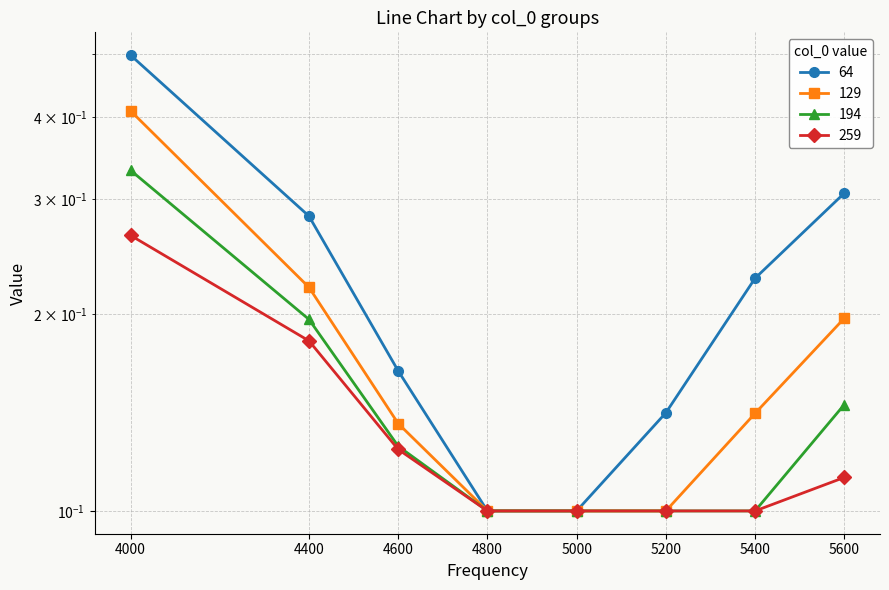

Reading left to right, extract all data points from this chart.

64: 0.5	0.3	0.2	0.1	0.1	0.1	0.2	0.3
129: 0.4	0.2	0.1	0.1	0.1	0.1	0.1	0.2
194: 0.3	0.2	0.1	0.1	0.1	0.1	0.1	0.1
259: 0.3	0.2	0.1	0.1	0.1	0.1	0.1	0.1